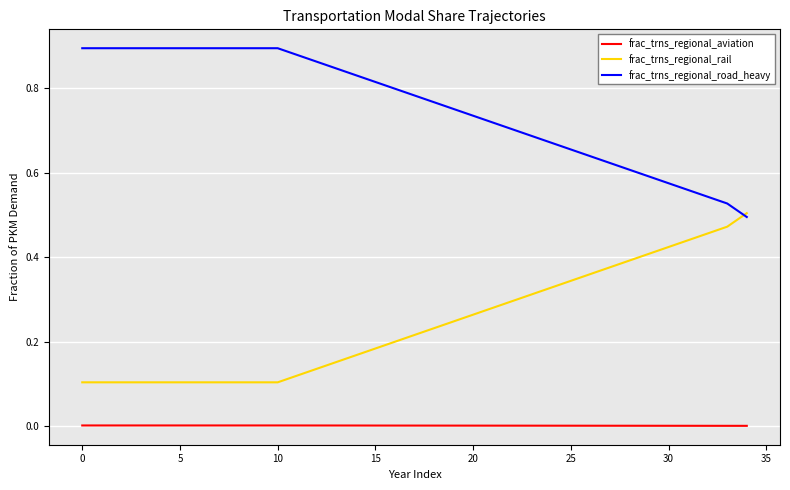

True or false: frac_trns_regional_rail and frac_trns_regional_aviation intersect in this chart.

False